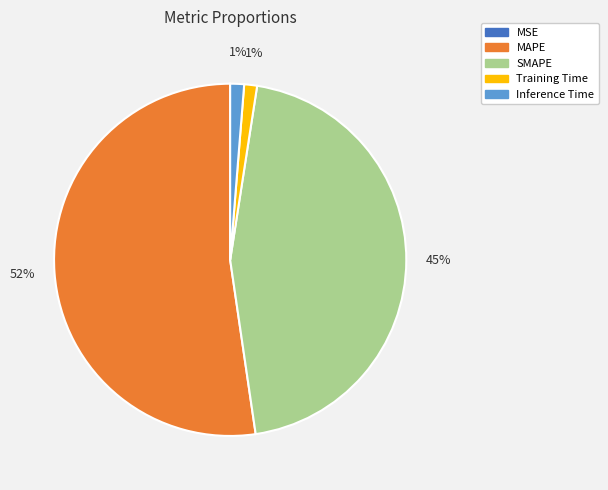

Is Inference Time the majority of the pie?

No